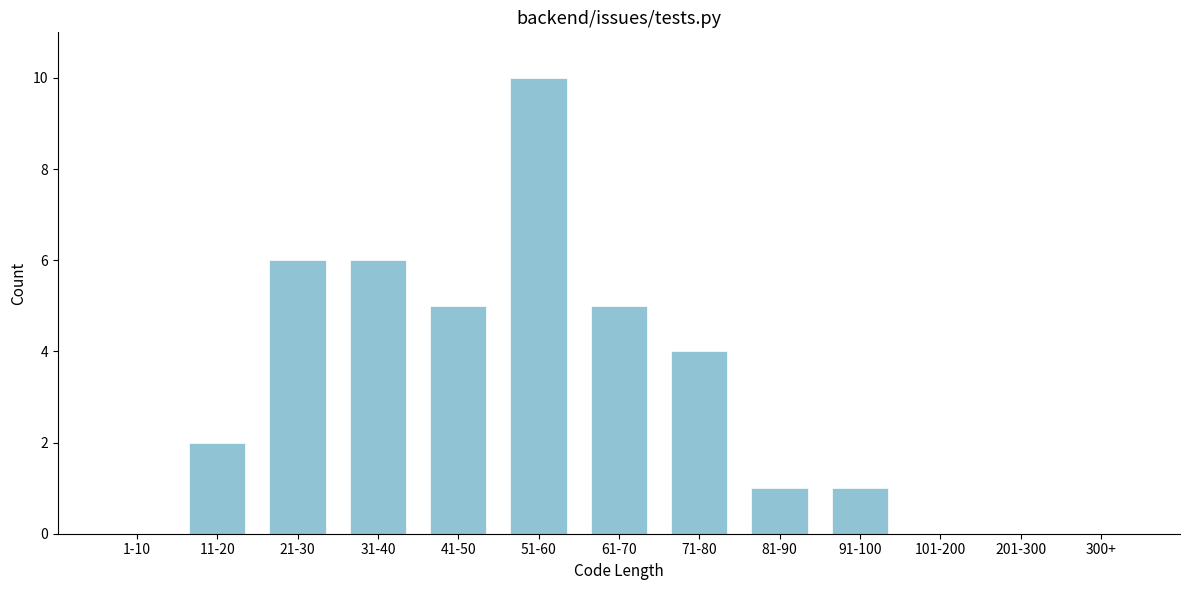

Reading right to left, what are all the values shown in this chart?

300+=0	201-300=0	101-200=0	91-100=1	81-90=1	71-80=4	61-70=5	51-60=10	41-50=5	31-40=6	21-30=6	11-20=2	1-10=0